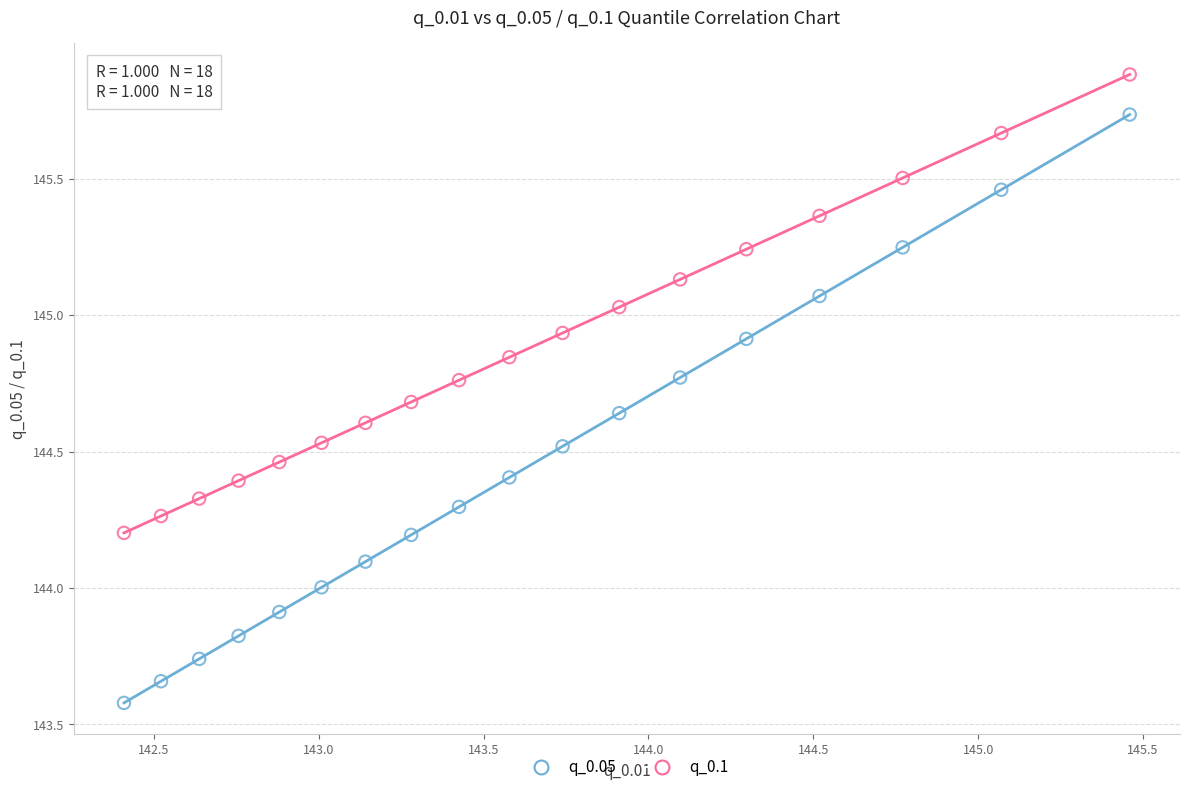

Across all data points, what is the range of X values (max minus min)?

3.0